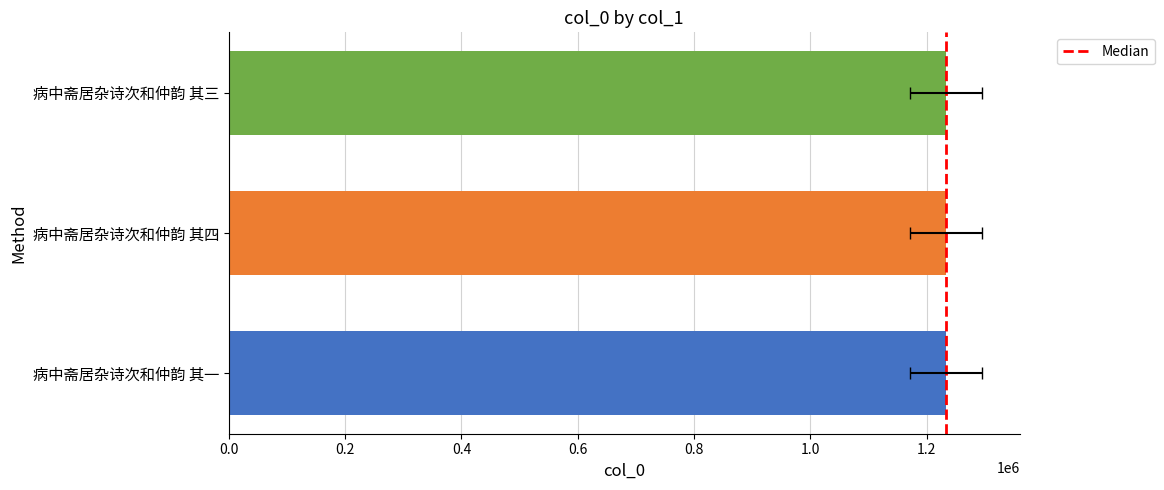

Reading left to right, extract all data points from this chart.

病中斋居杂诗次和仲韵 其一=1232932	病中斋居杂诗次和仲韵 其四=1232934	病中斋居杂诗次和仲韵 其三=1232933